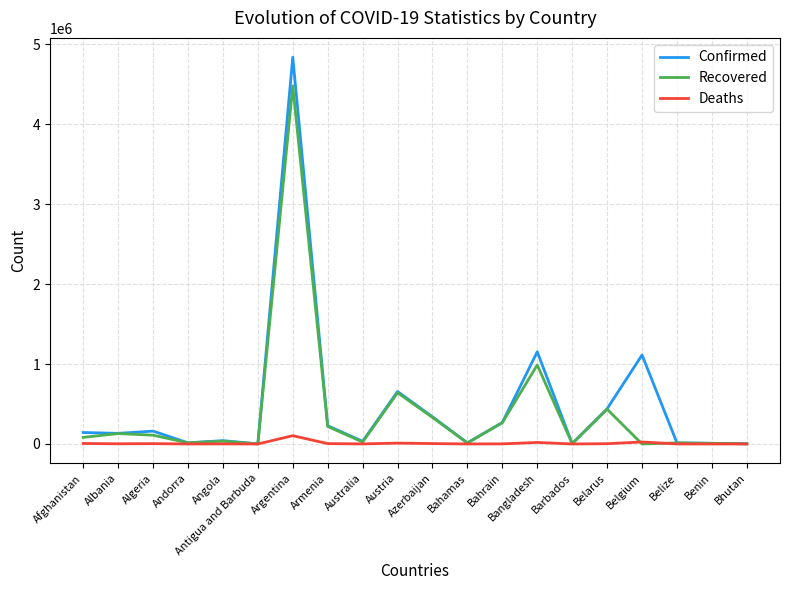

List the series in order of their overall mean, highest first.

Confirmed, Recovered, Deaths